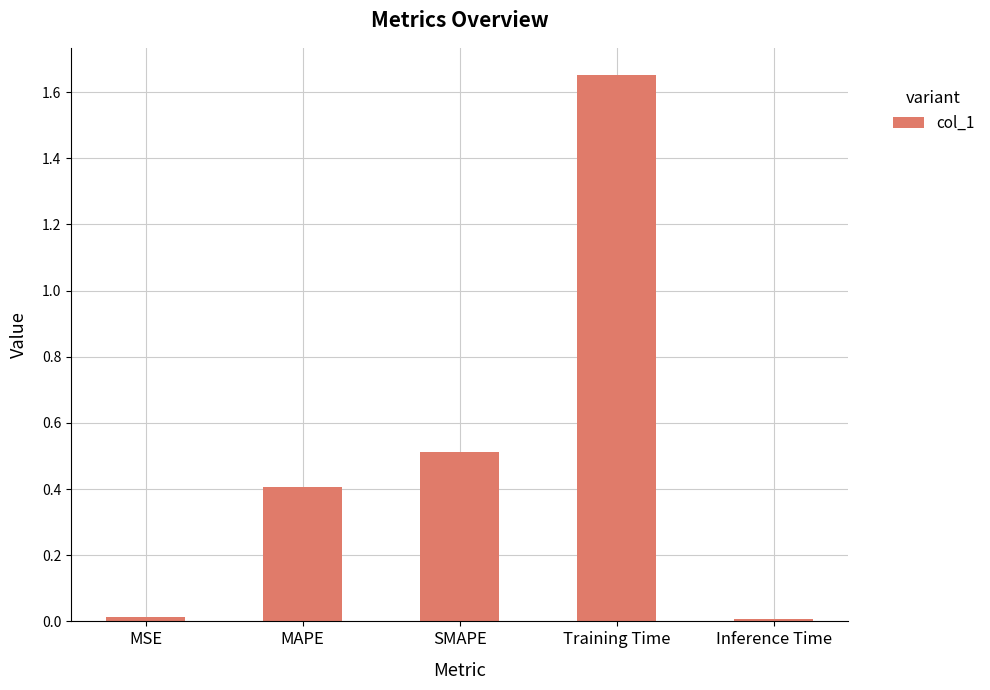

What is the sum of all values?

2.6